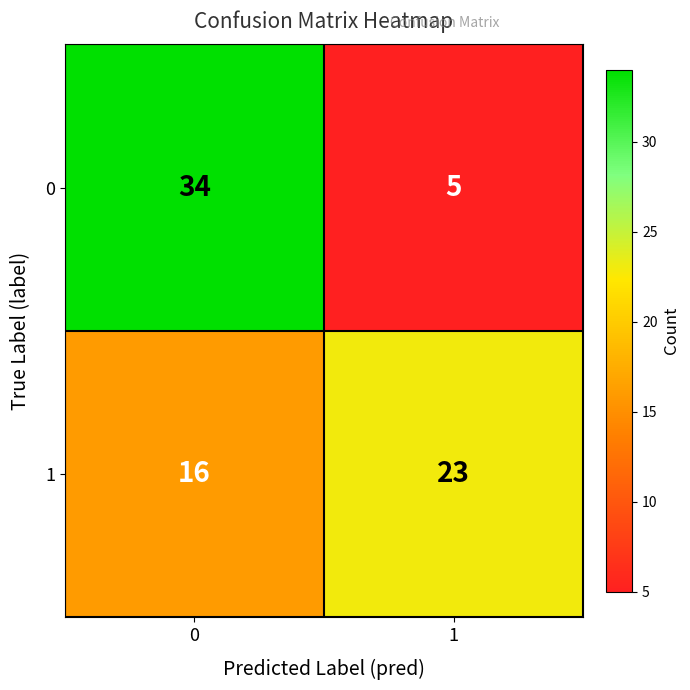

Which series has the widest spread of values?

0